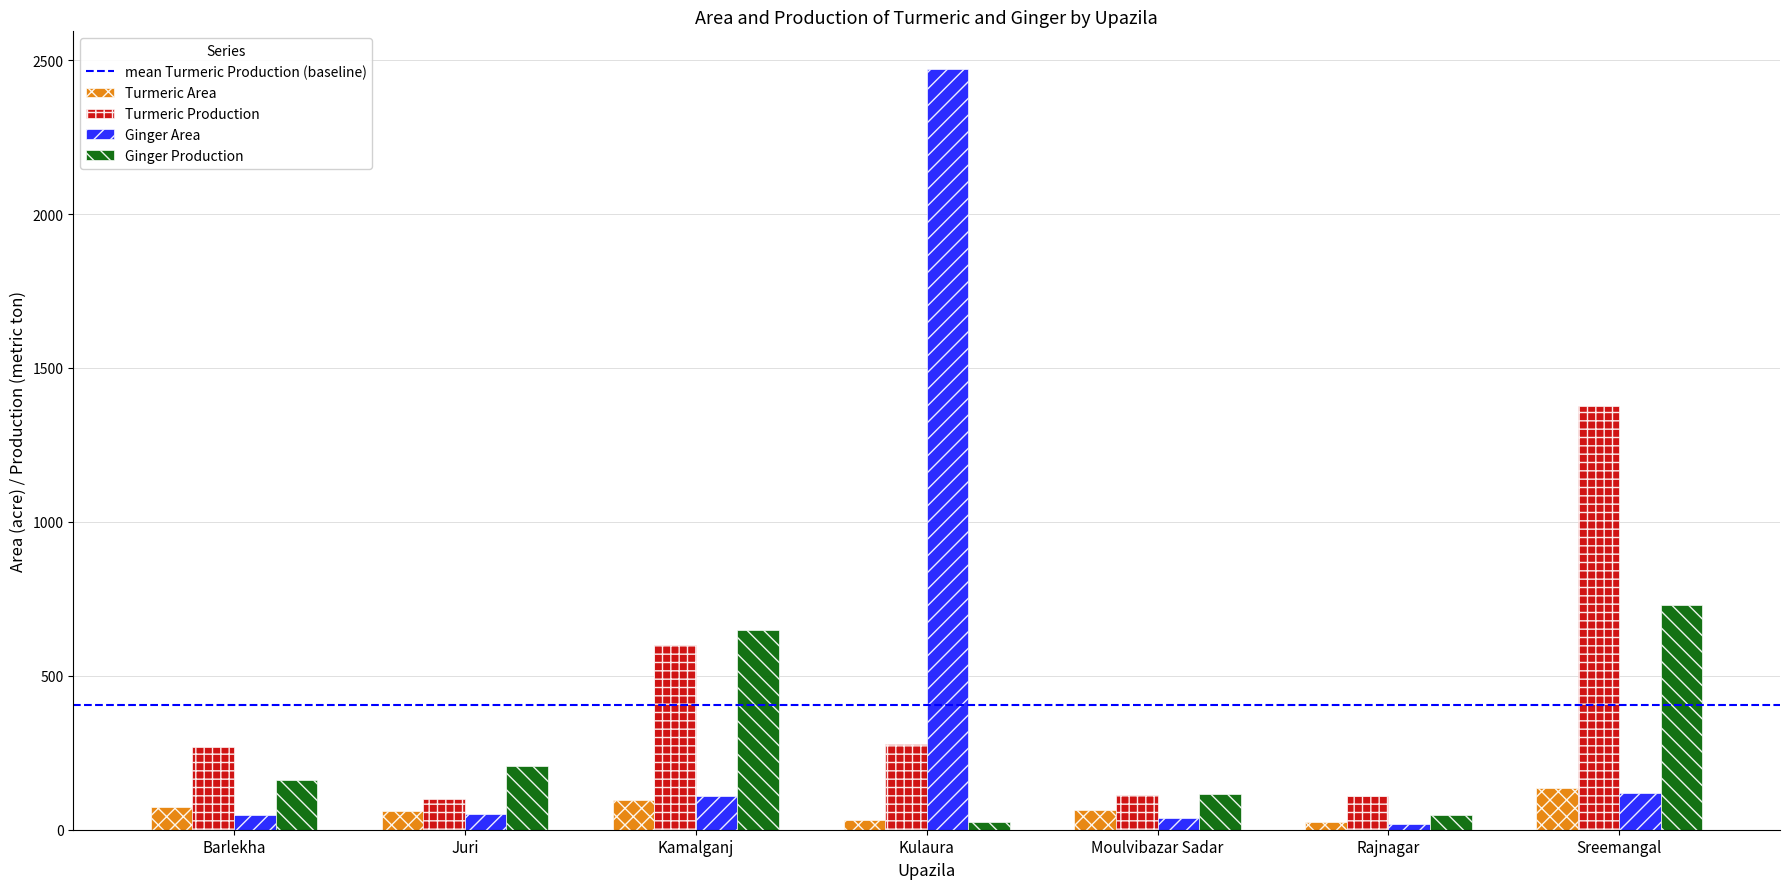

What is the average value of the Ginger Area series?

408